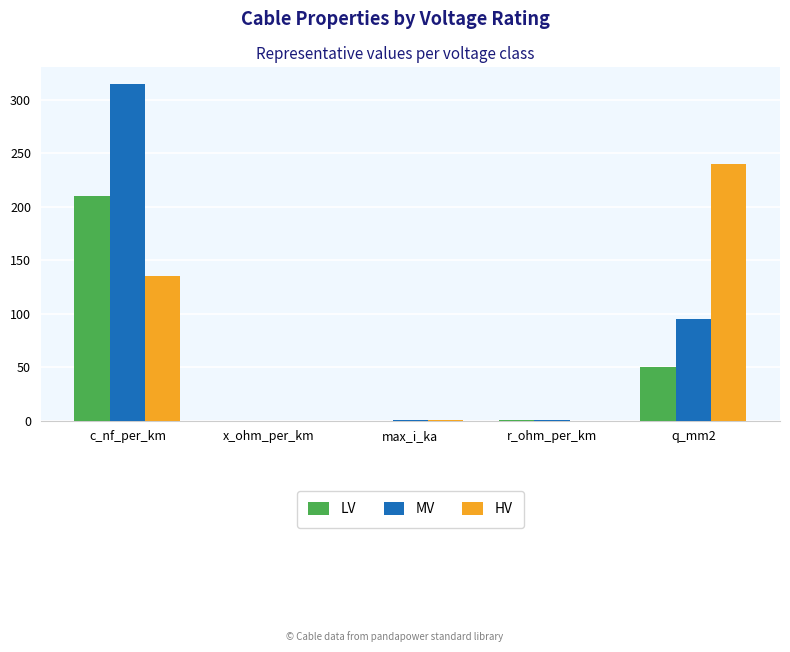

At which category is the sum across all series the highest?

c_nf_per_km